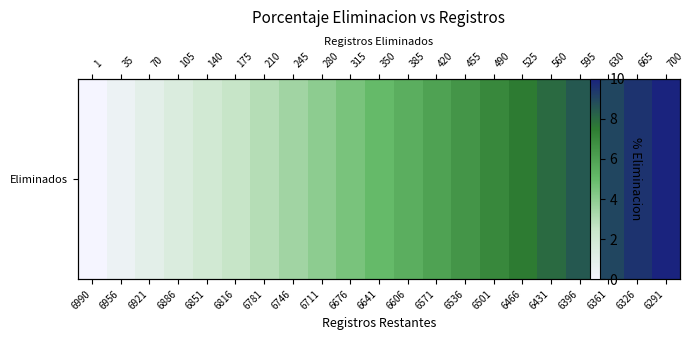

Reading left to right, what are all the values shown in this chart?

0.0	0.5	1.0	1.5	2.0	2.5	3.0	3.5	4.0	4.5	5.0	5.5	6.0	6.5	7.0	7.5	8.0	8.5	9.0	9.5	10.0